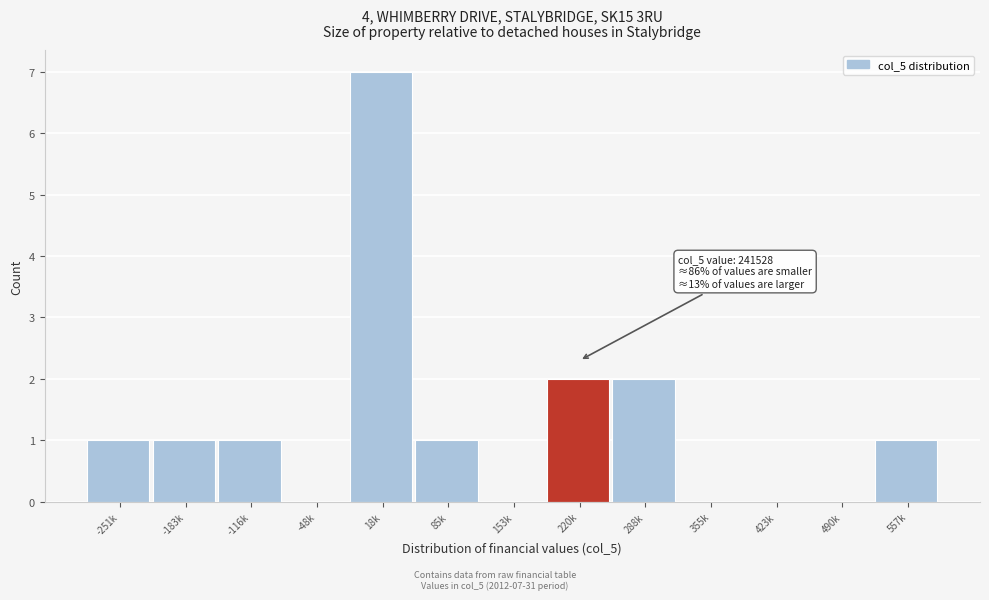

Reading right to left, what are all the values shown in this chart?

557k=1	490k=0	423k=0	355k=0	288k=2	220k=2	153k=0	85k=1	18k=7	-48k=0	-116k=1	-183k=1	-251k=1